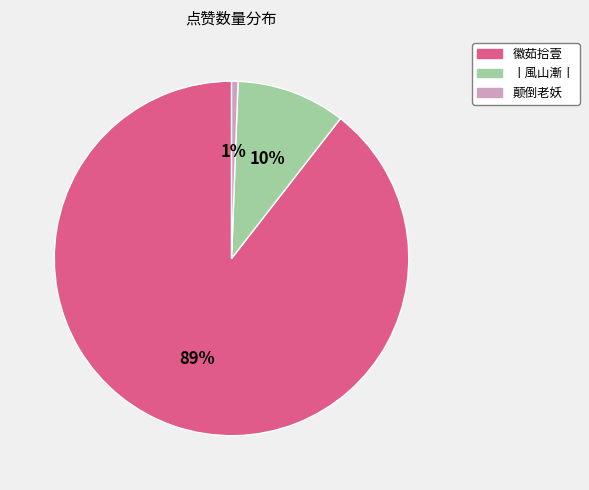

Is the sum of 丨風山漸丨 and 徽茹拾壹 greater than half?

Yes